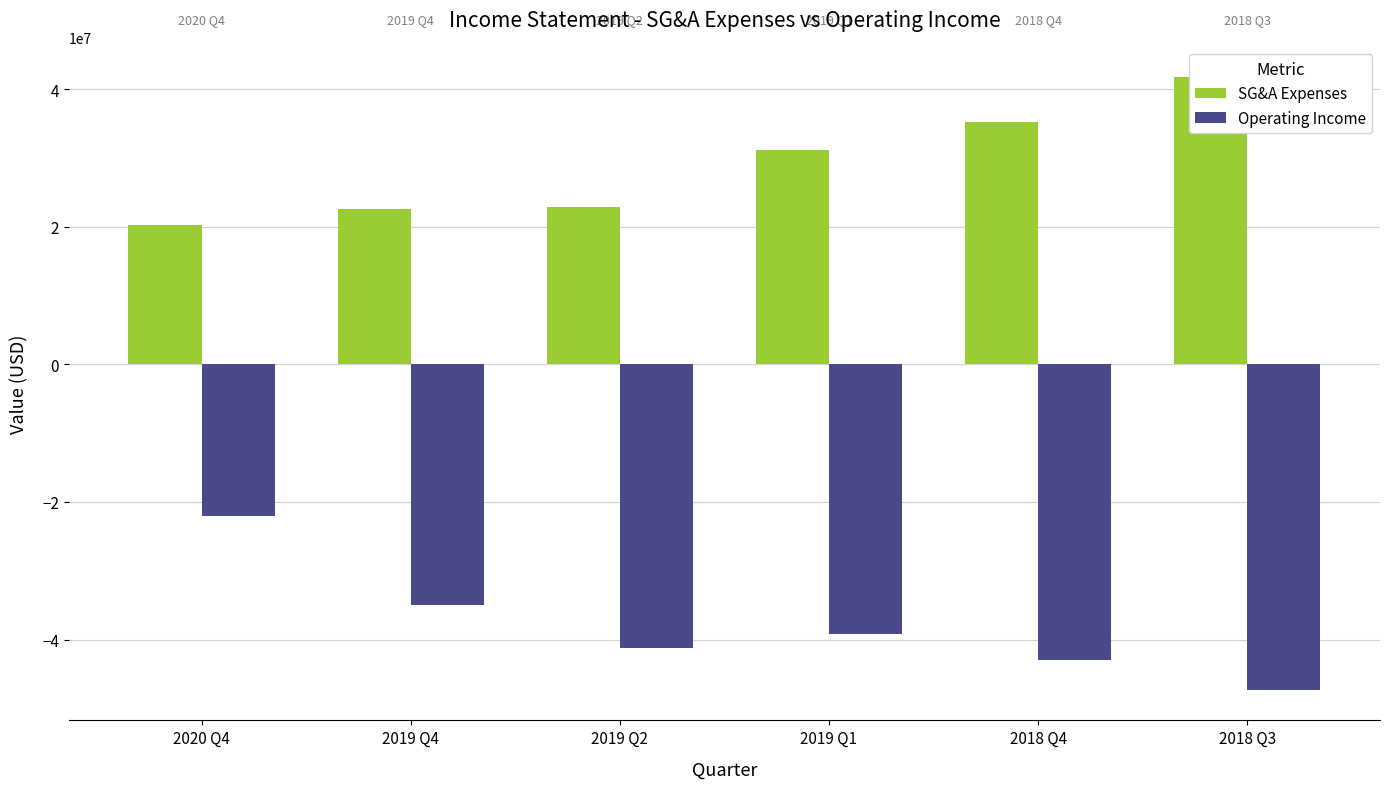

Which series has the largest range (max minus min)?

Operating Income